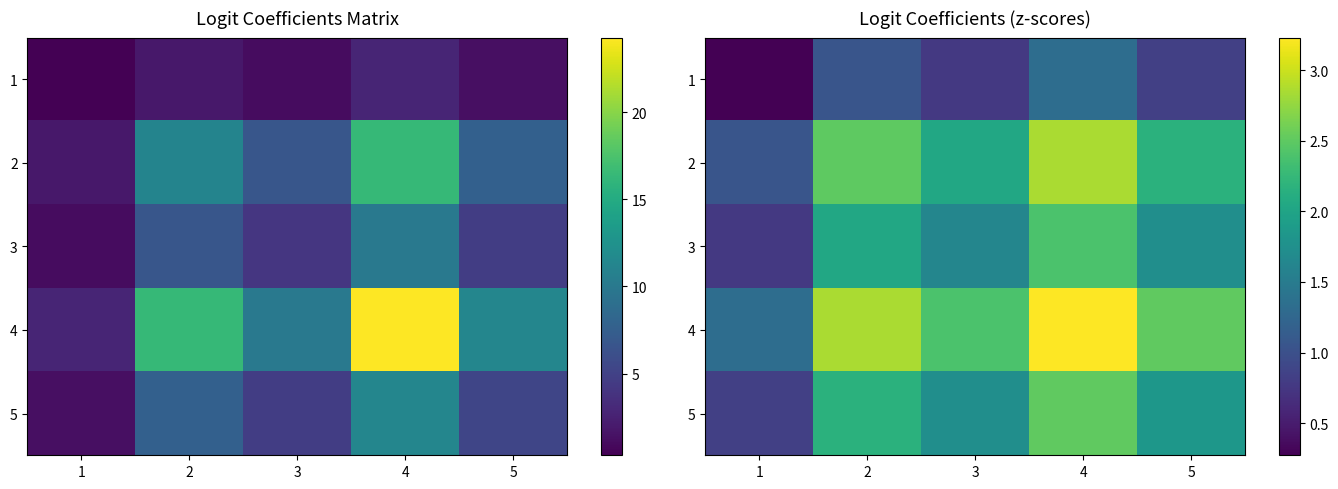

What is the total value across all series at 2?

10.6